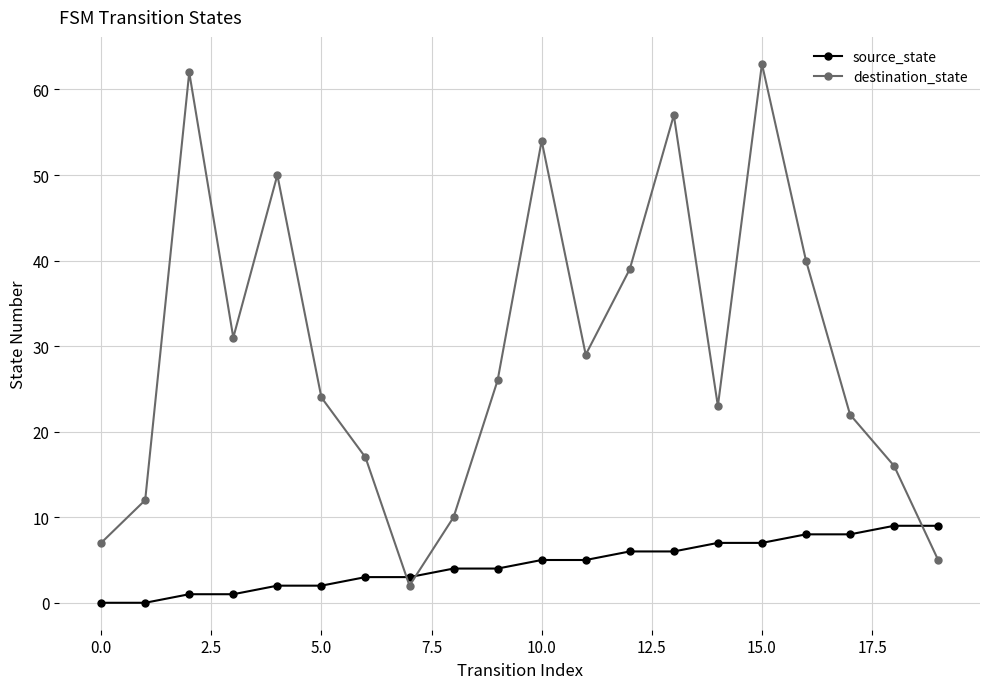

Rank the series by their maximum value, from lowest to highest.

source_state, destination_state